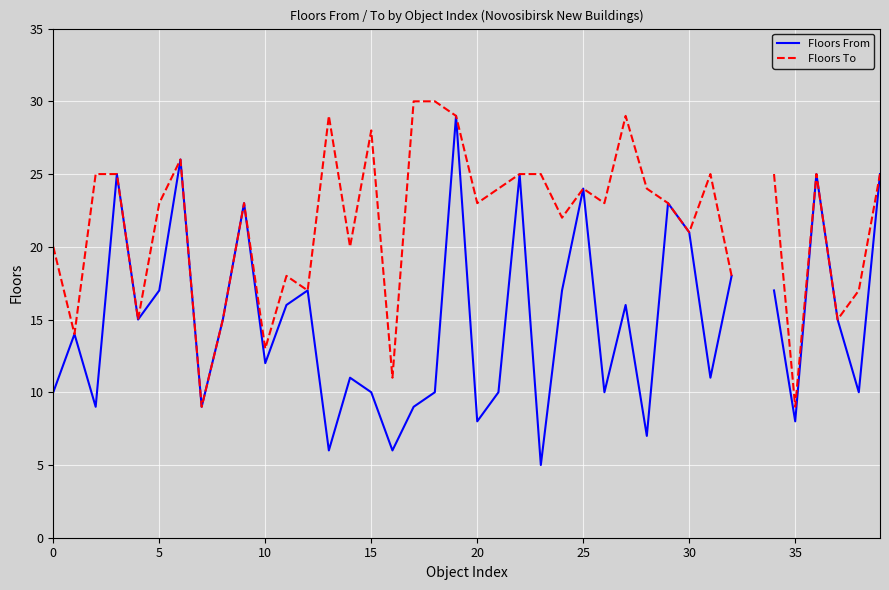

Between 11 and 12, which series saw the biggest shift?

Floors From